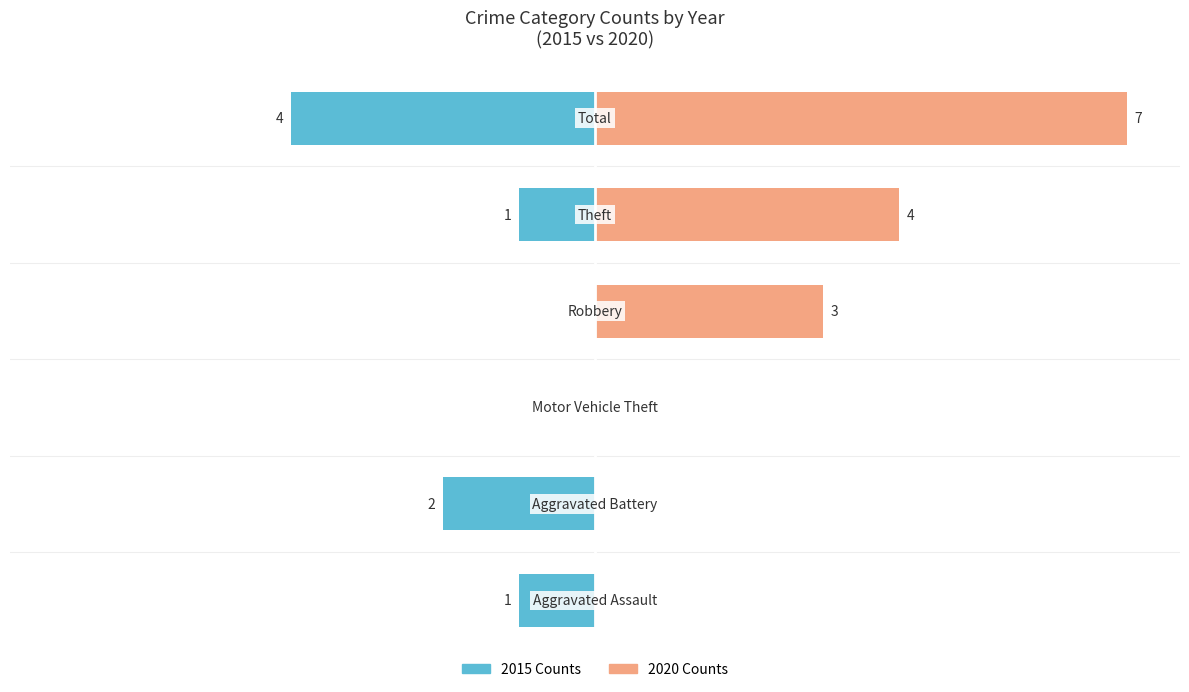

At how many categories does at least one series exceed -25?

6